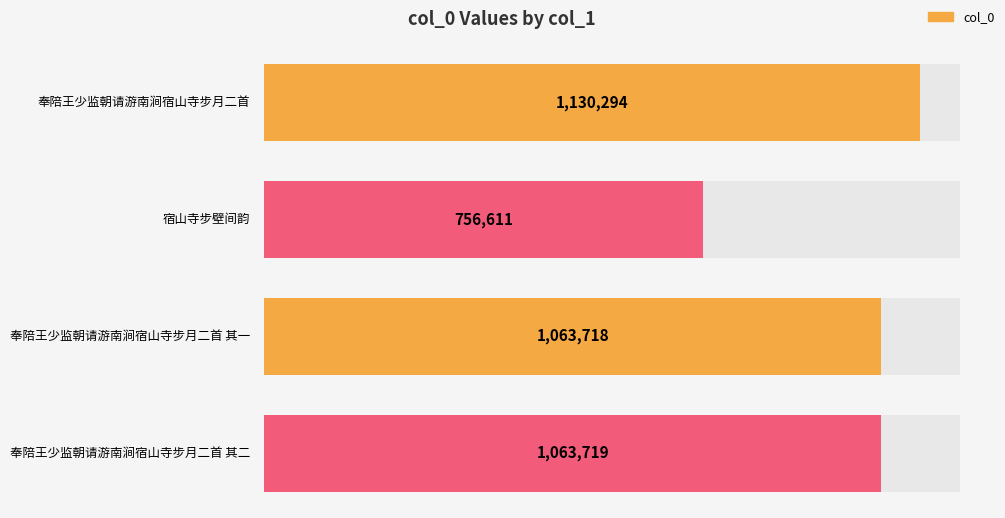

Where is the data nearest to the value 943452?

奉陪王少监朝请游南涧宿山寺步月二首 其一